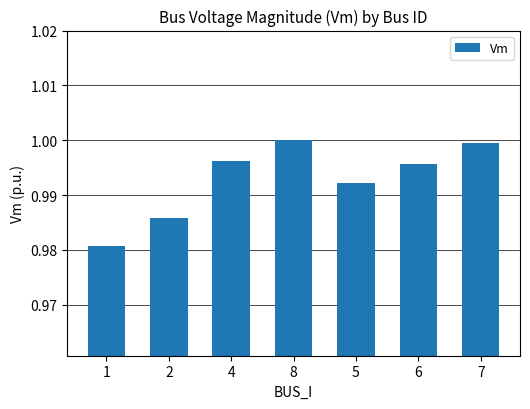

The chart shows a value of 0.3 at 2. True or false?

False